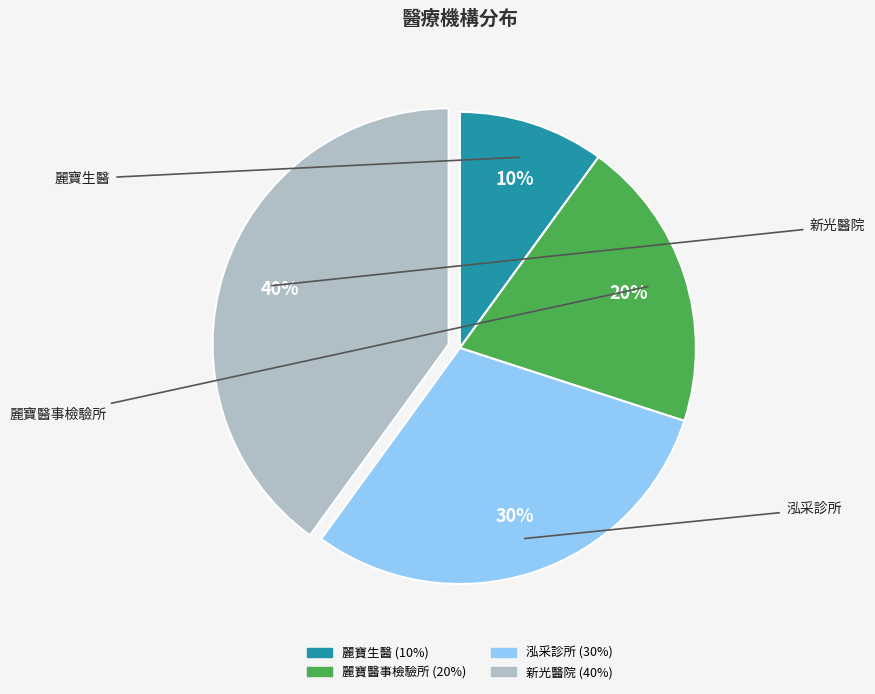

What is the smallest slice in the pie chart?

麗寶生醫